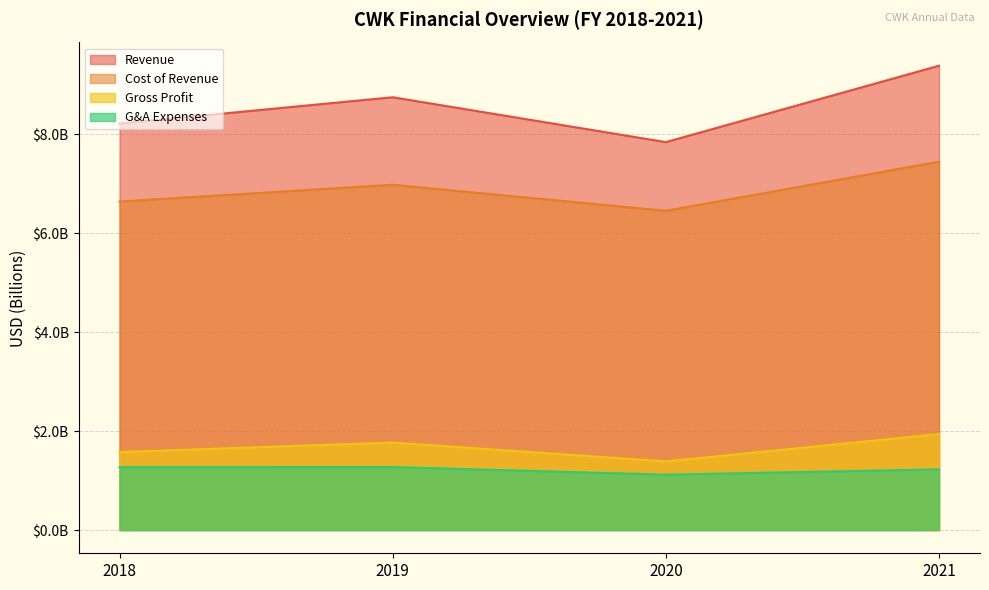

True or false: Revenue and G&A Expenses intersect in this chart.

False